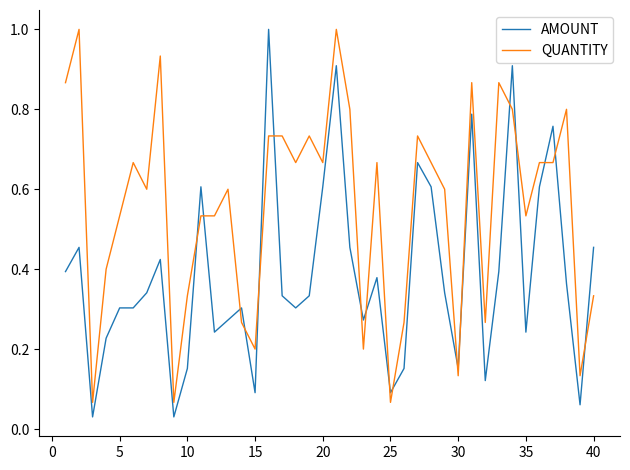

True or false: QUANTITY has more than 0 interior local peaks.

True